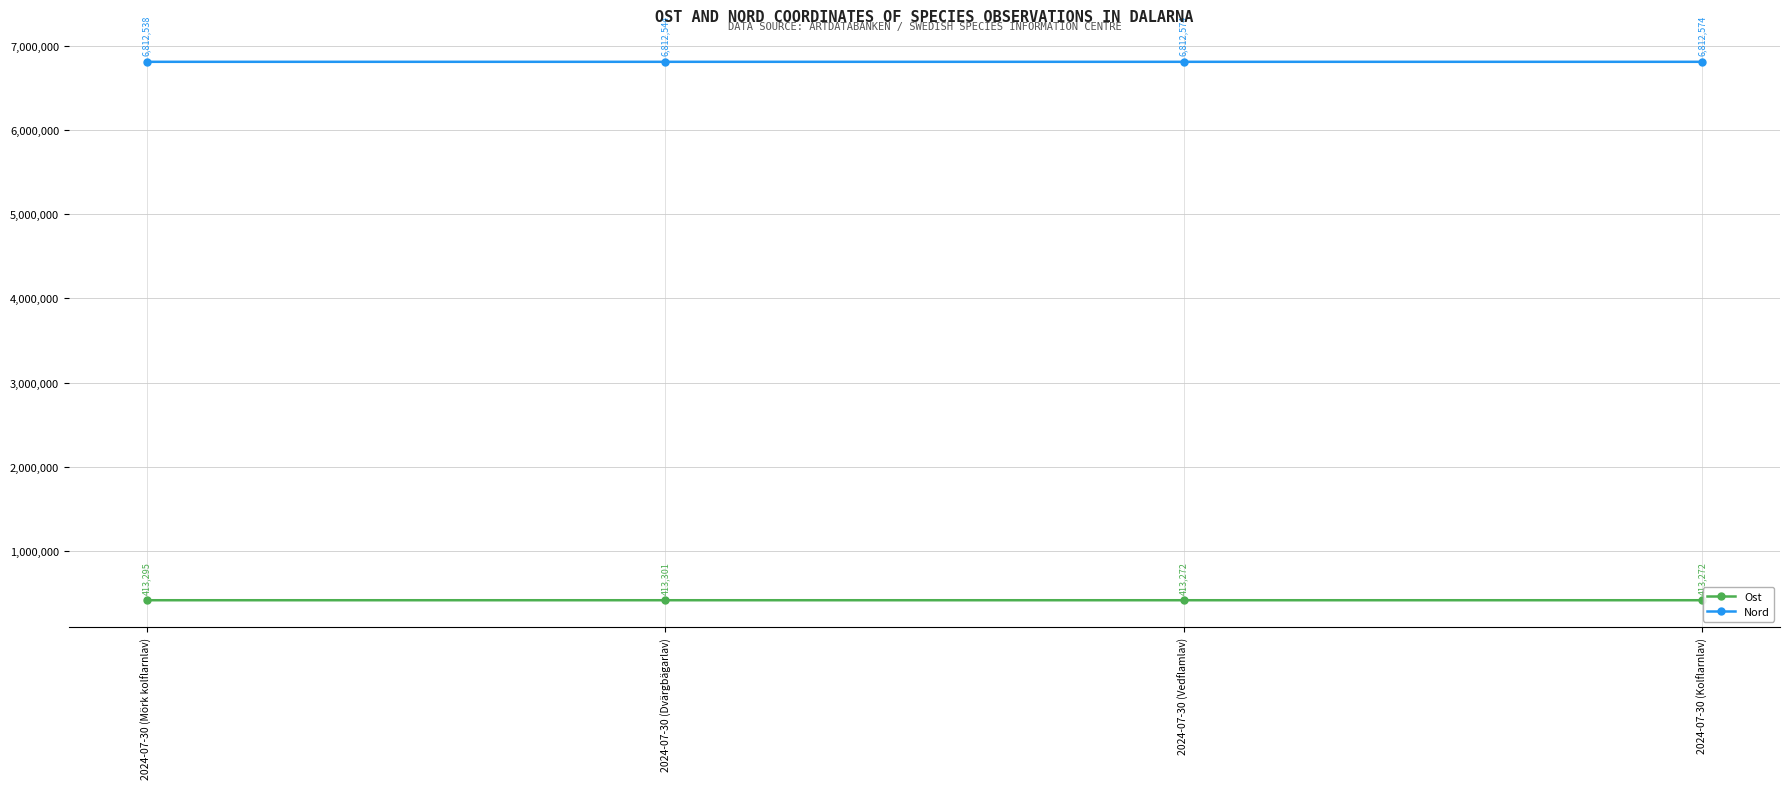

What is the difference between the maximum and second lowest values in the Ost series?

29